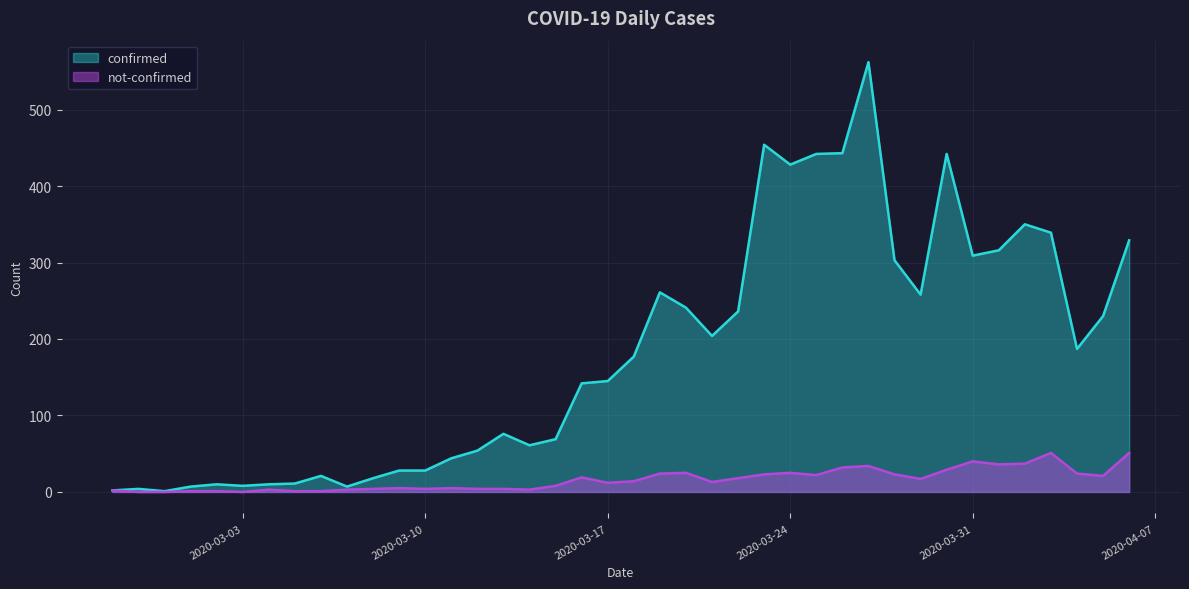

Which category has the highest value in the not-confirmed series?

2020-04-03